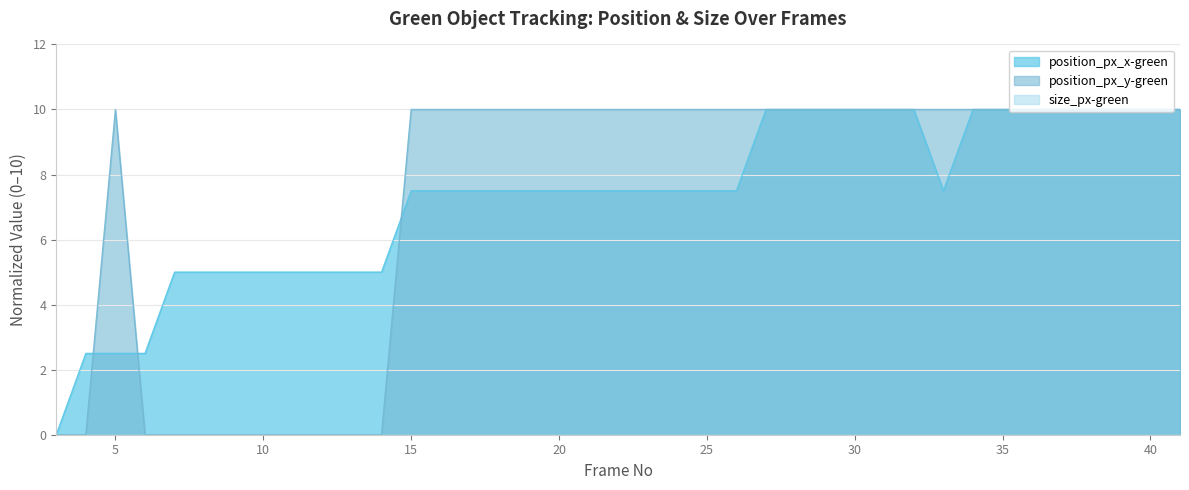

At 6, list the series in order from largest to smallest.

position_px_x-green, position_px_y-green